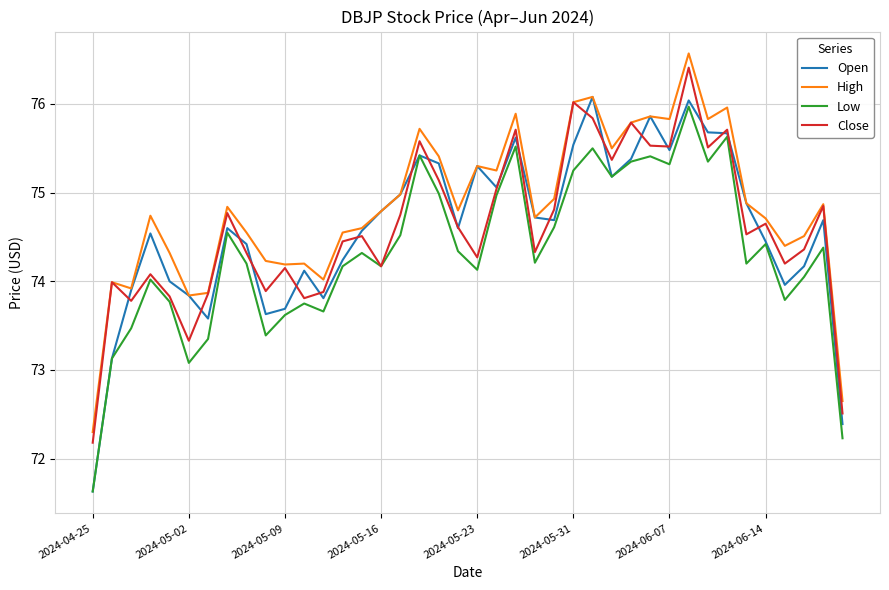

Which series has the largest total across all categories?

High